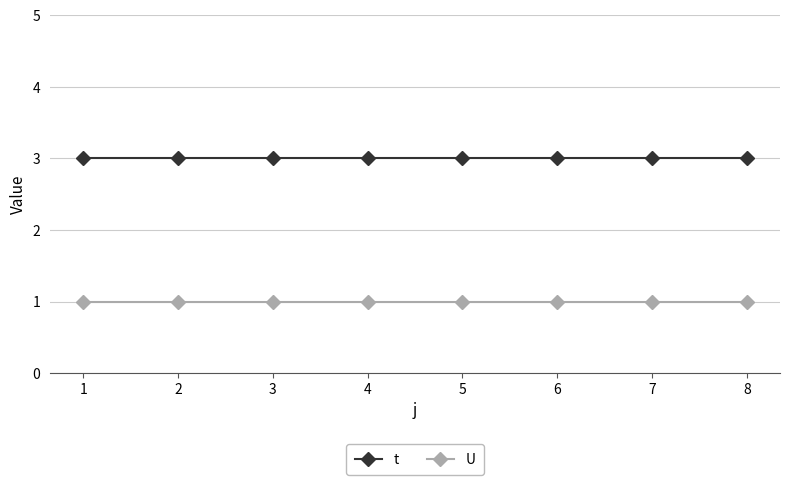

True or false: U and t cross at least once.

False